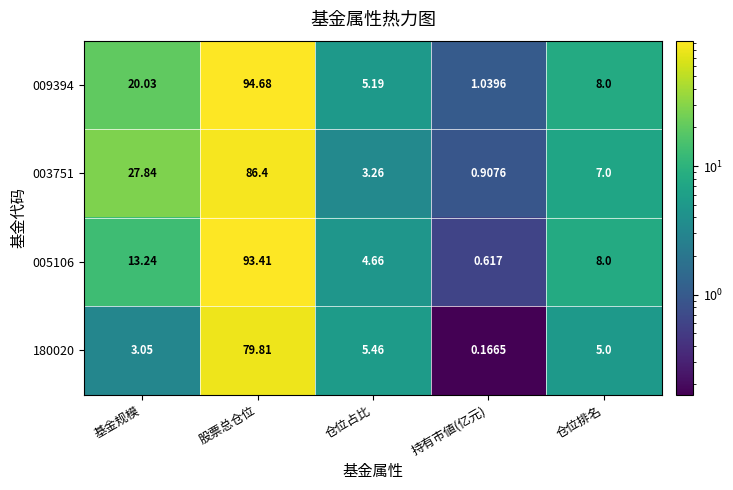

List the labels in order of 005106 value, smallest first.

持有市値(亿元), 仓位占比, 仓位排名, 基金规模, 股票总仓位